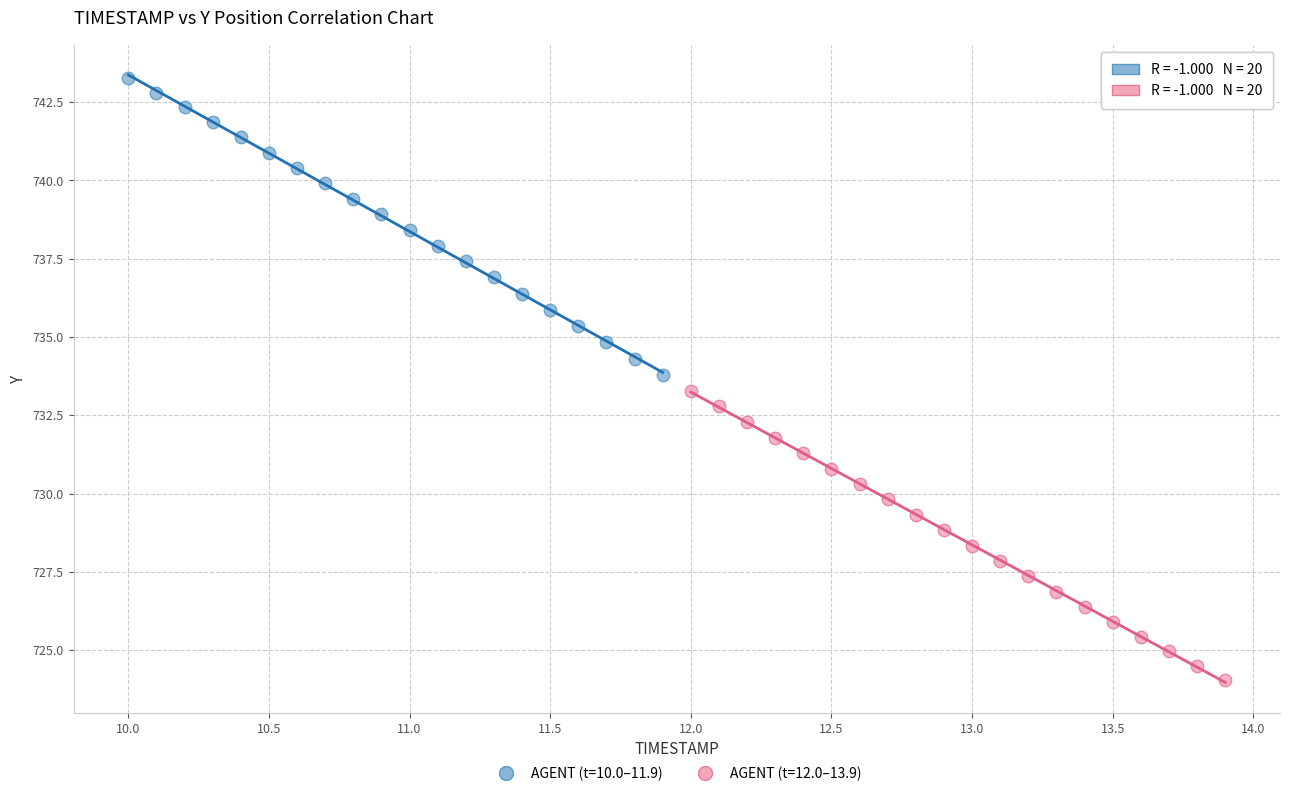

Which series contains the highest Y value?

AGENT (t=10.0–11.9)